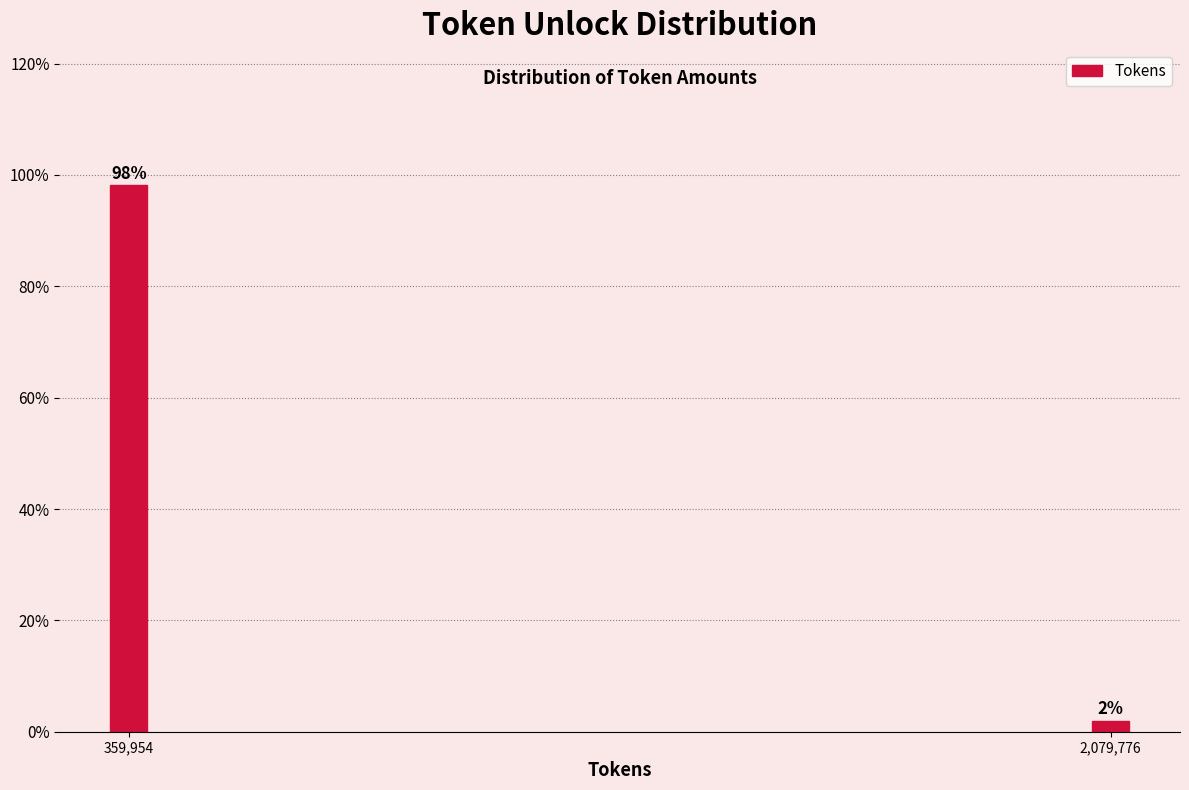

Does the chart contain any negative values?

No